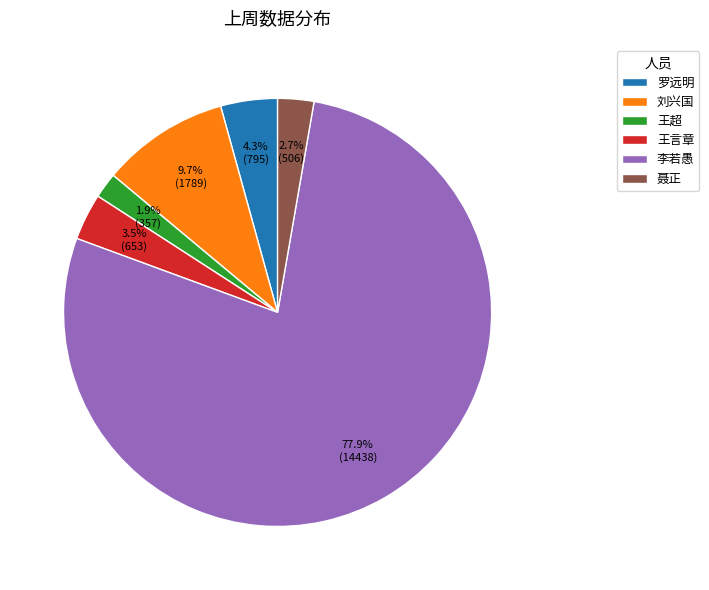

What is the smallest slice in the pie chart?

王超